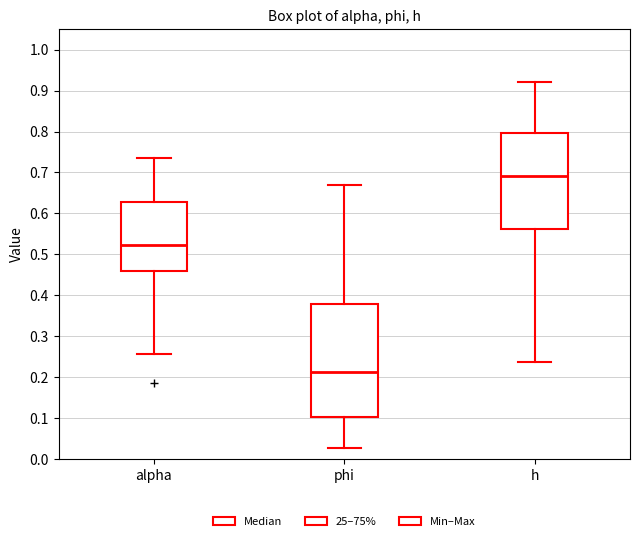

Reading left to right, transcribe this box plot: for each box, give where its median line is, the range the box spans, and where its two whiskers end, as read against the y-axis. The values are not printed on the chart, so give them approximately, as read against the axis.

alpha: median 0.52, box 0.46 to 0.63, whiskers 0.26 to 0.74
phi: median 0.21, box 0.10 to 0.38, whiskers 0.03 to 0.67
h: median 0.69, box 0.56 to 0.80, whiskers 0.24 to 0.92